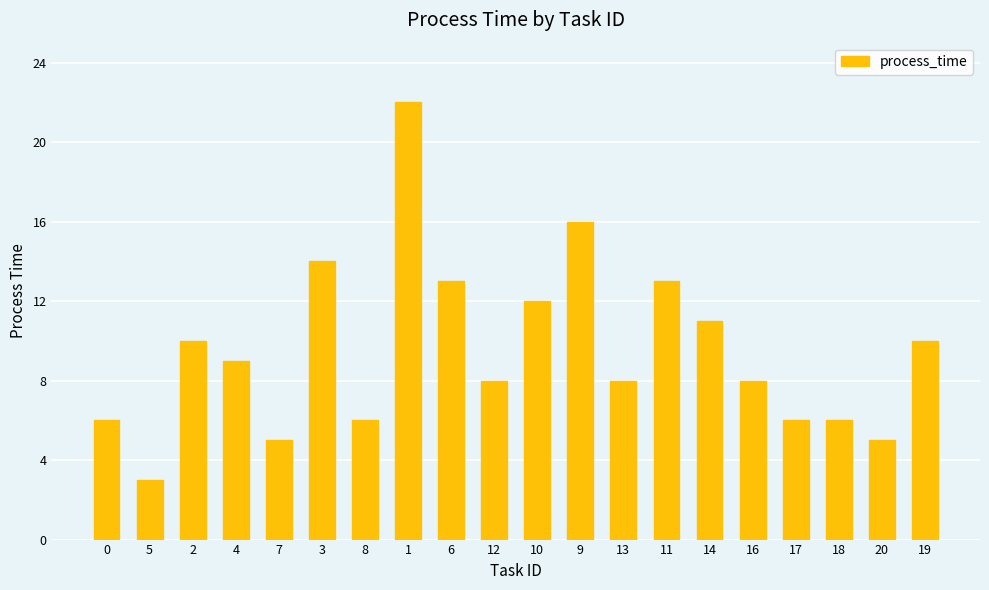

True or false: the data shows 8 at 18.

False